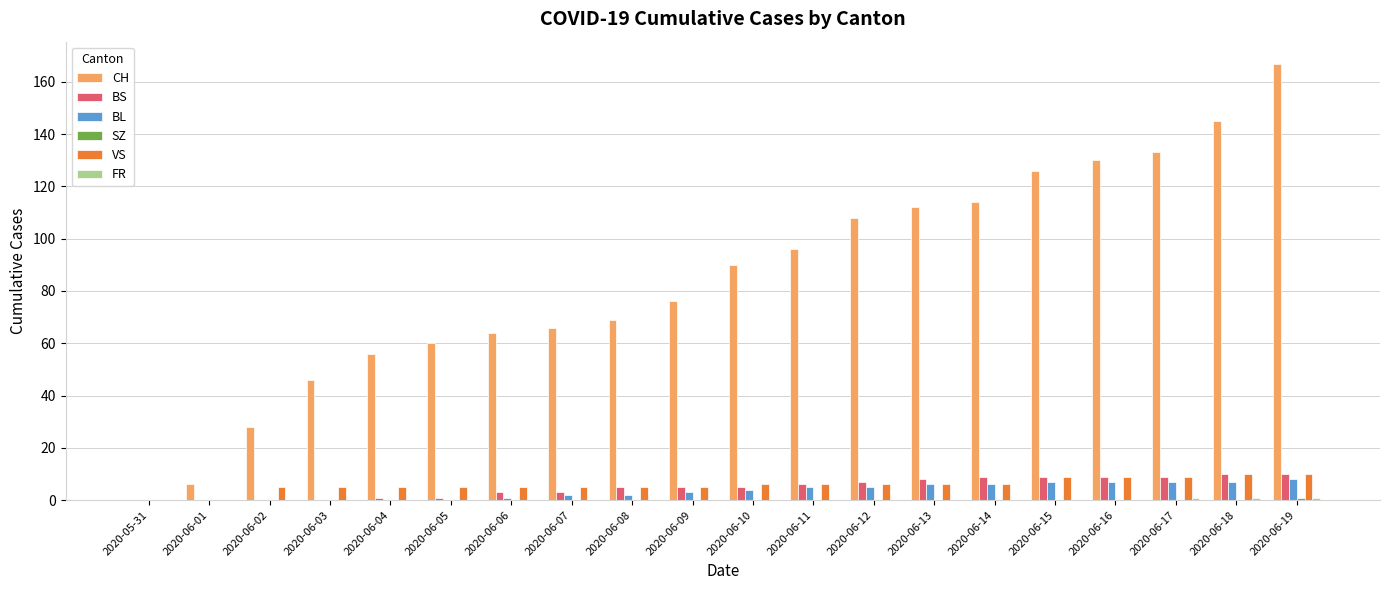

Which series has the largest total across all categories?

CH